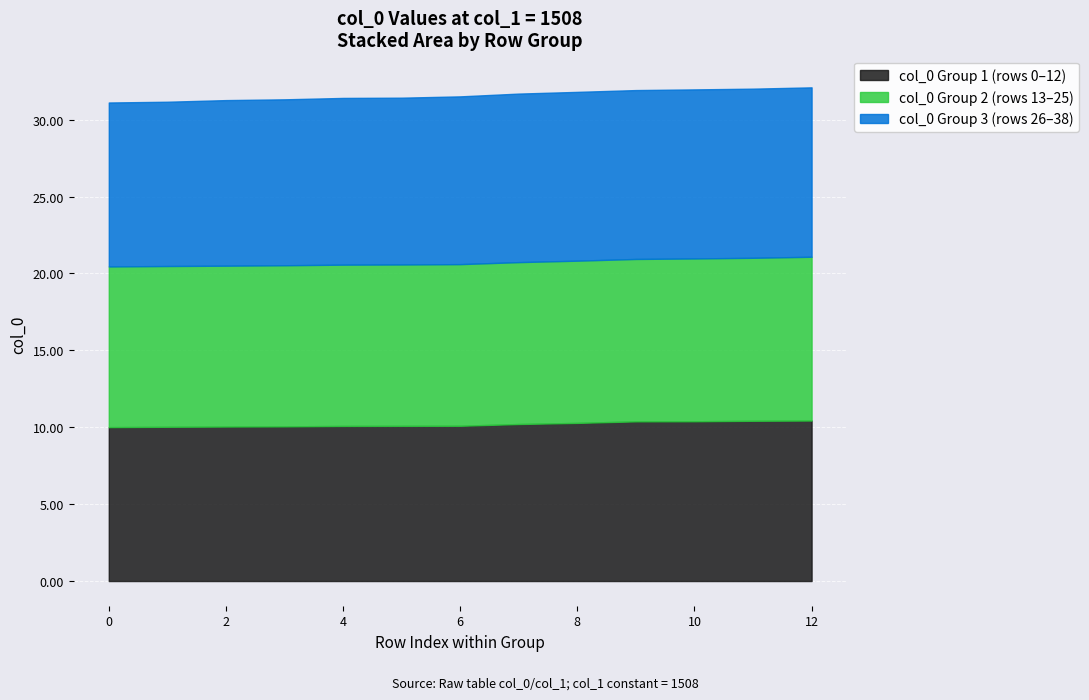

True or false: the data shows 16.7 at 29.

False